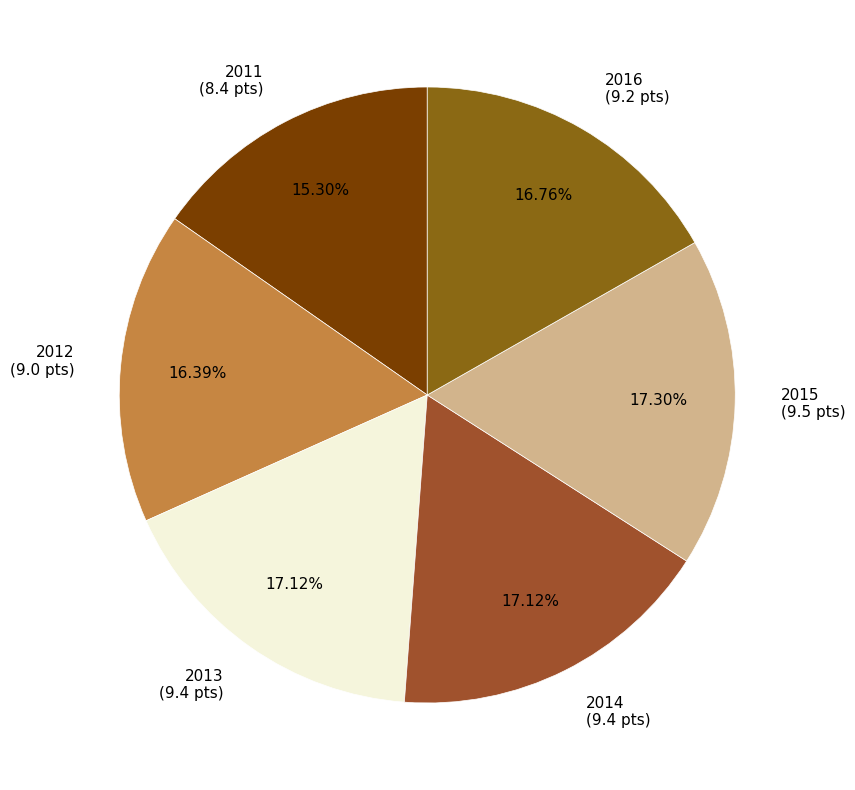

What percentage is the 2016 slice, to the nearest percent?

17%